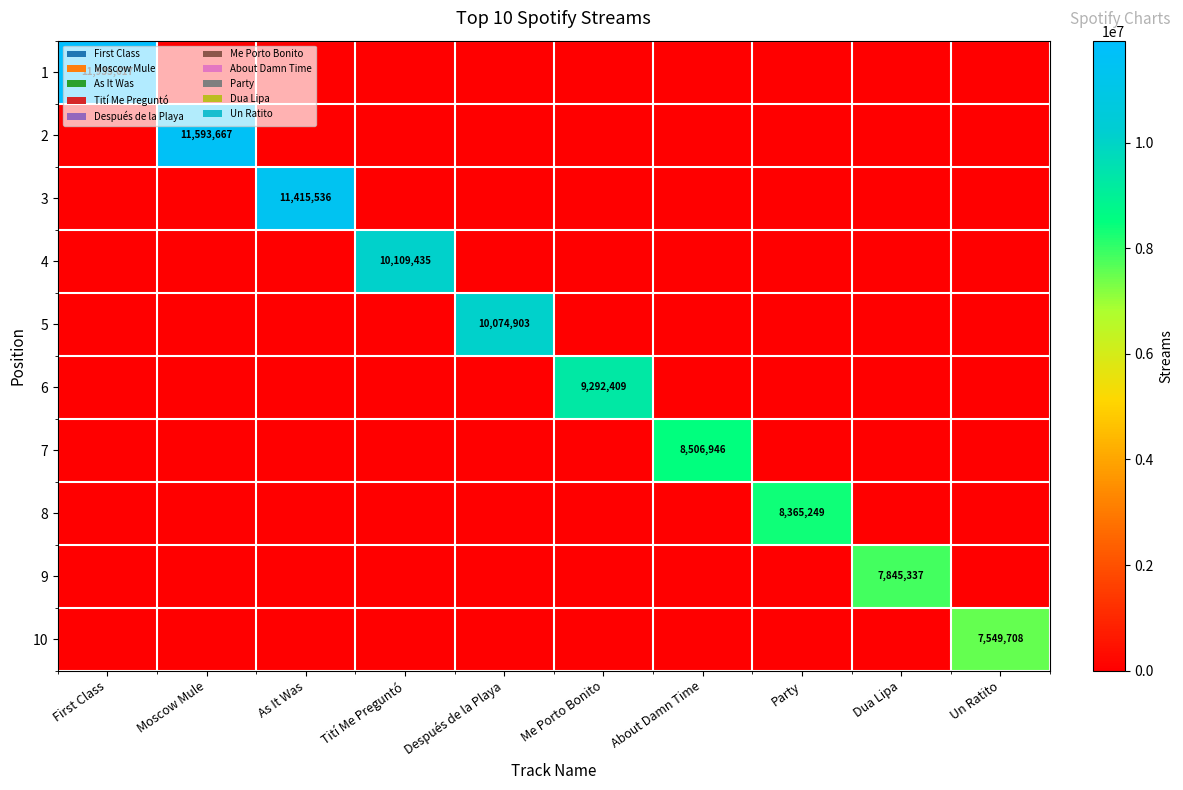

Count the number of categories in the chart.

10